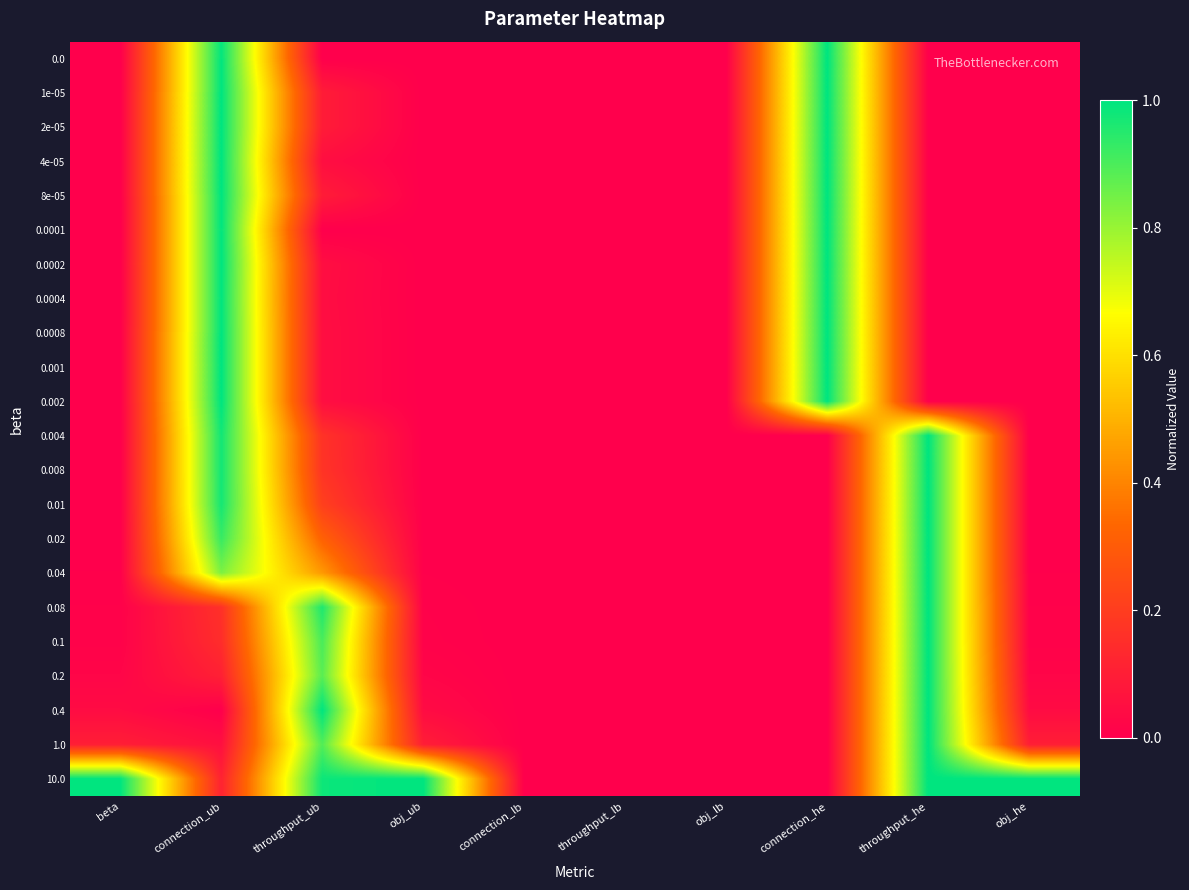

What is the total value across all series at throughput_he?

11.0